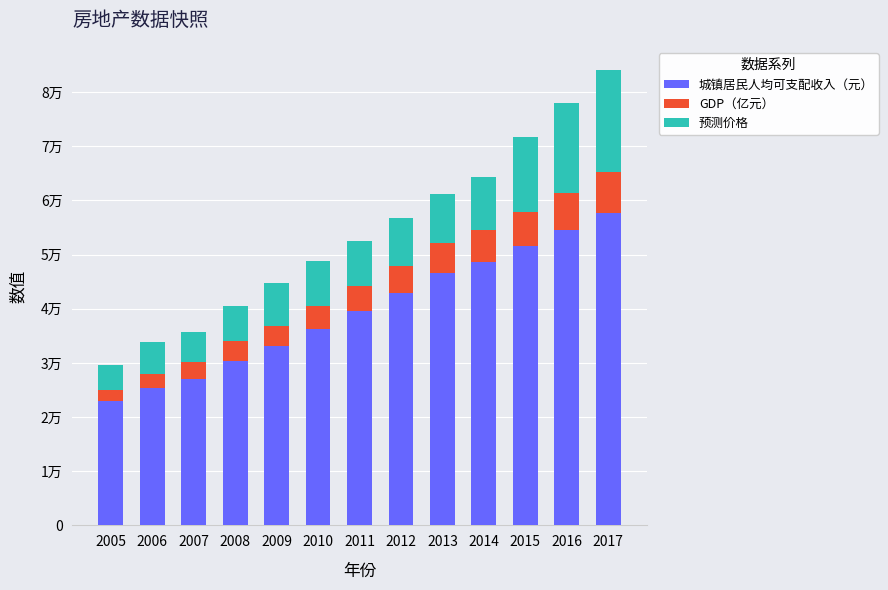

The 城镇居民人均可支配收入（元） series shows 11217.8 at 2012. True or false?

False